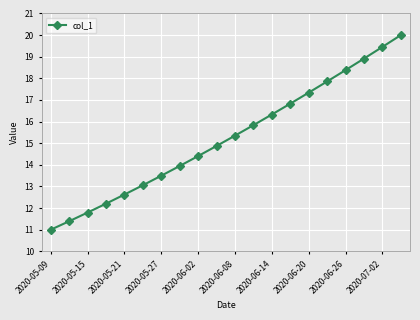

What is the difference between the second highest and minimum values?

8.5